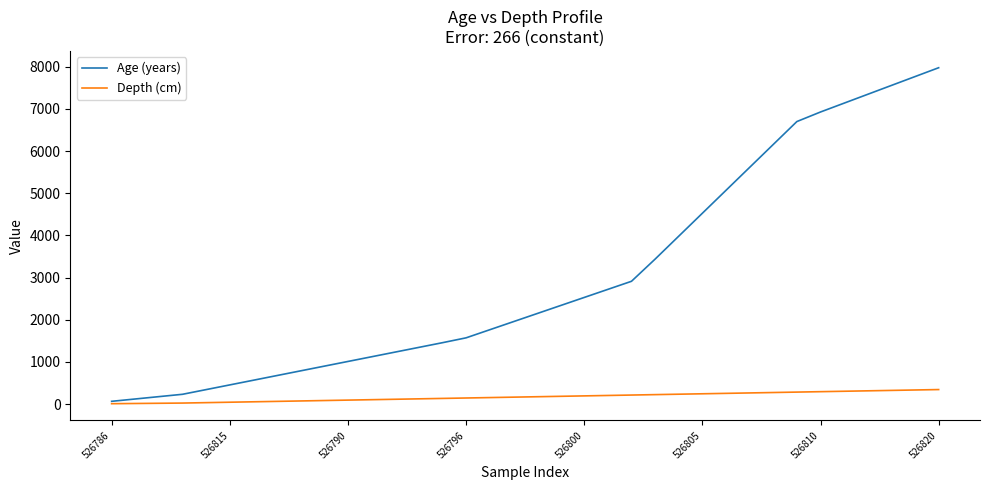

How many series are shown in this chart?

2